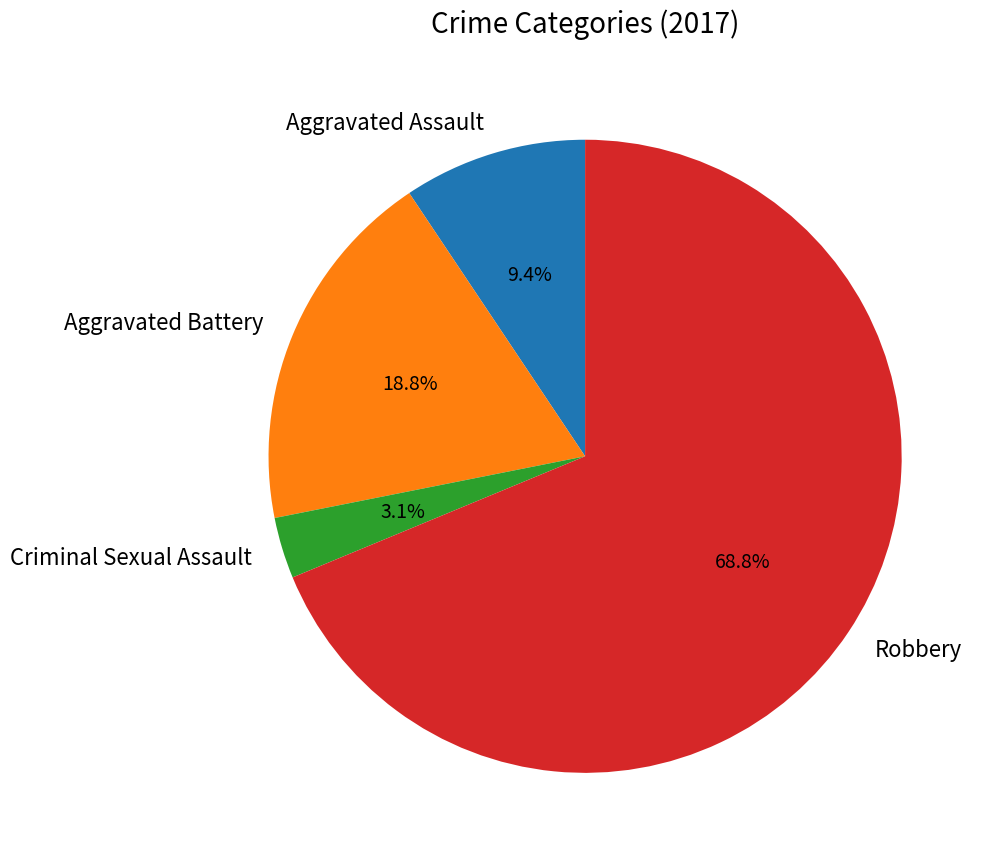

Is Aggravated Assault the majority of the pie?

No